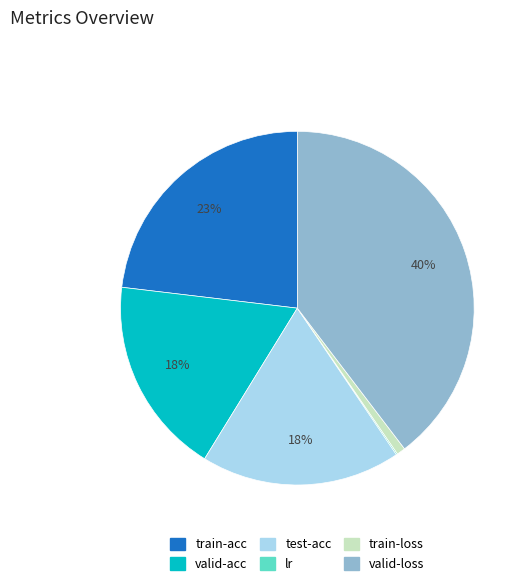

Which category has the biggest portion of the pie?

valid-loss